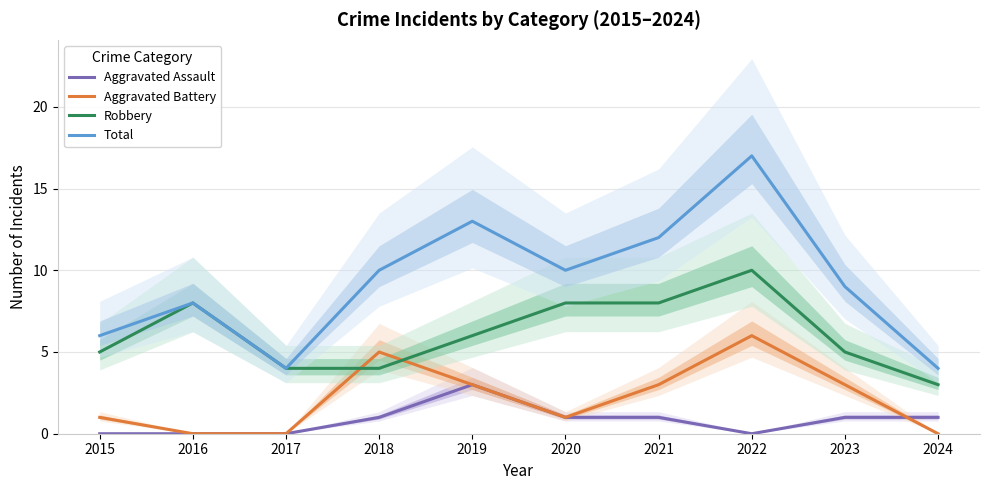

What is the difference between the maximum and minimum values in the Aggravated Battery series?

6